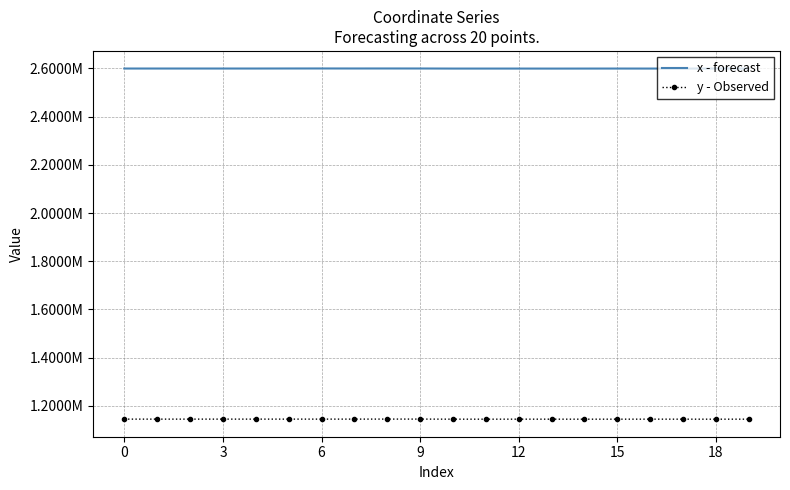

Reading right to left, extract all data points from this chart.

x - forecast: 2599663.7	2599583.7	2599360.9	2599466.5	2599529.7	2599439.5	2599354.8	2599453.5	2599432.1	2599434.8	2599753.6	2599832.7	2599777.8	2599854.3	2599783.0	2599608.7	2599610.8	2599614.2	2599613.6	2599614.2
y - Observed: 1144987.1	1144907.3	1144953.6	1145018.4	1144958.1	1144898.7	1144968.2	1144997.8	1144925.6	1144954.6	1145283.9	1145317.0	1145167.5	1145175.5	1145161.9	1145170.2	1145159.5	1145135.5	1145140.3	1145135.7